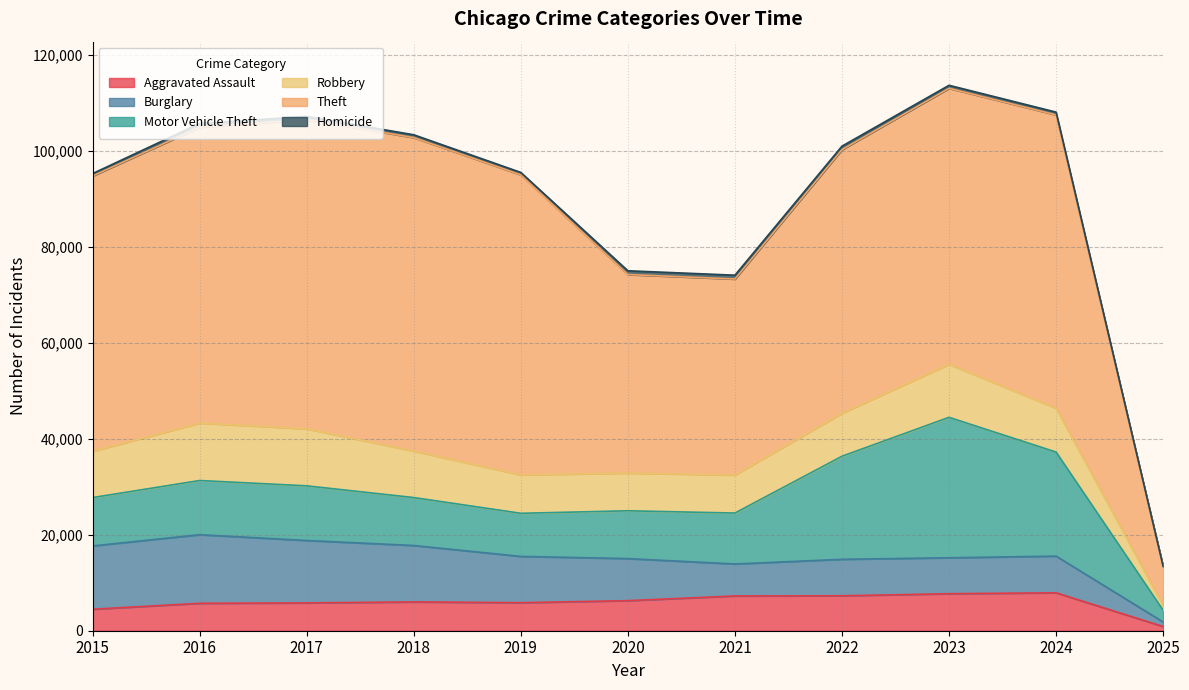

In Burglary, how many points are lower than both neighbors (excluding endpoints)?

2